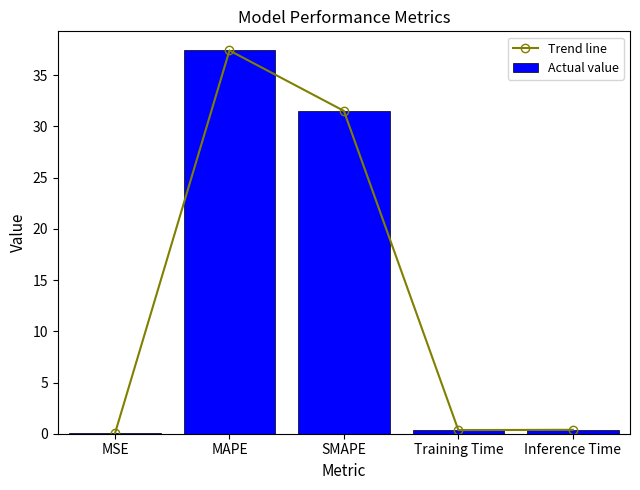

What is the label of the 2nd bar from the right?

Training Time